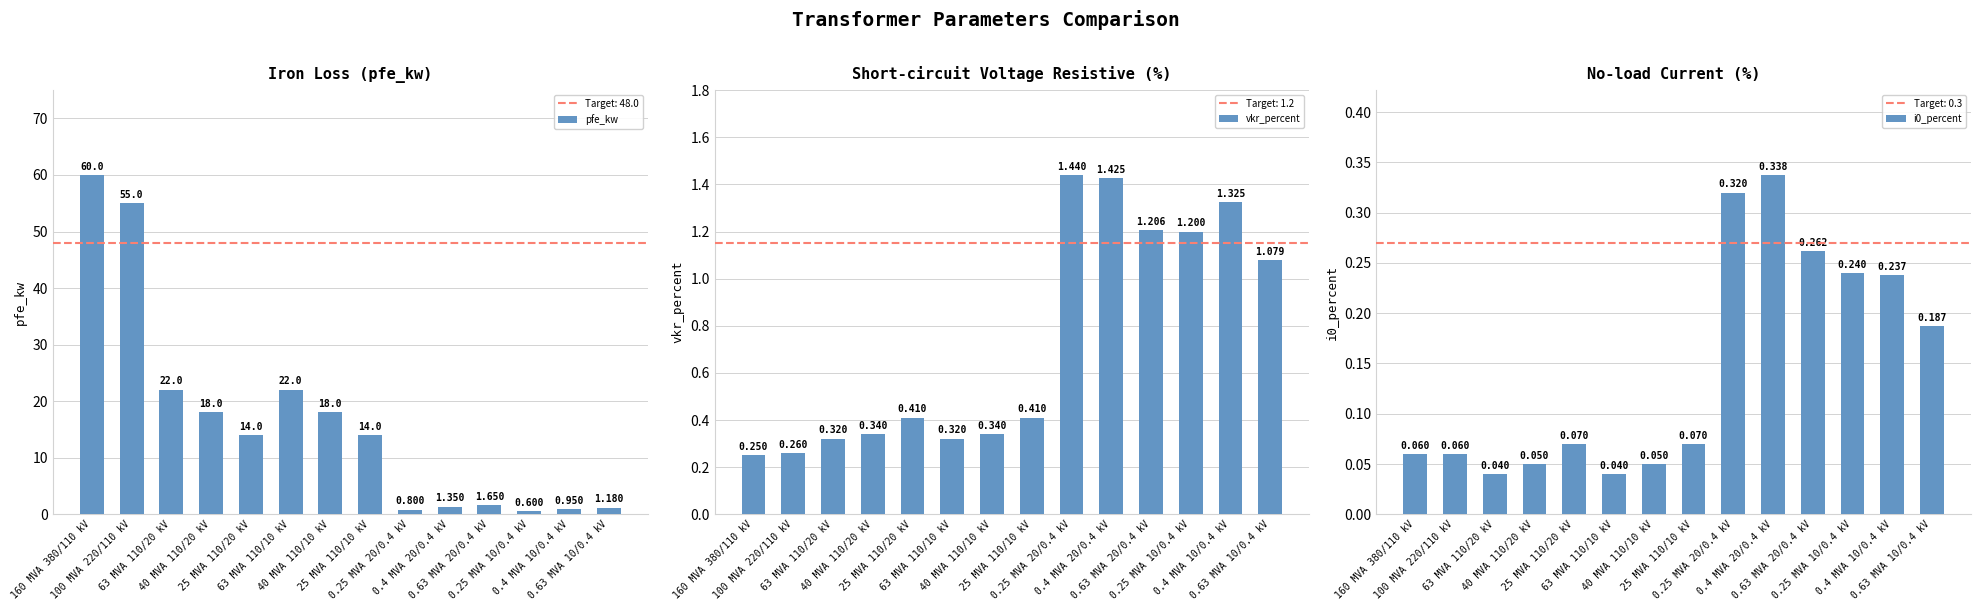

Count the i0_percent values in the range 0 to 1.

14